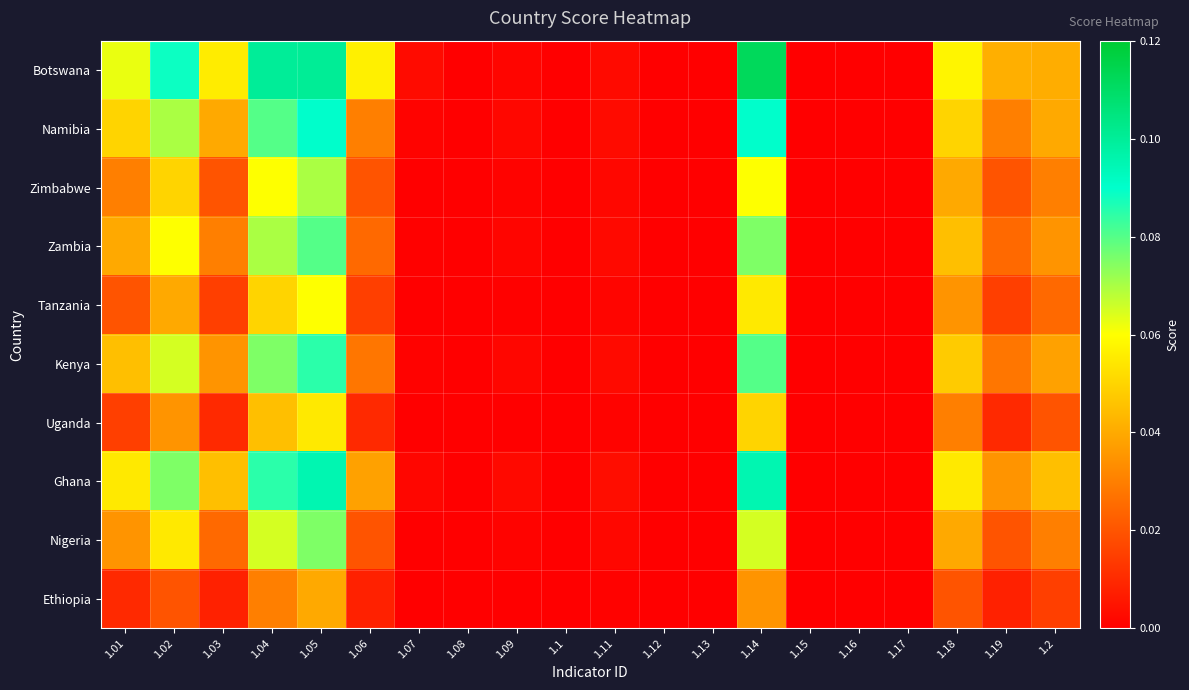

Reading left to right, extract all data points from this chart.

Botswana: 1.01=0.1	1.02=0.1	1.03=0.1	1.04=0.1	1.05=0.1	1.06=0.1	1.07=0.0	1.08=0.0	1.09=0.0	1.1=0.0	1.11=0.0	1.12=0.0	1.13=0.0	1.14=0.1	1.15=0.0	1.16=0.0	1.17=0.0	1.18=0.1	1.19=0.0	1.2=0.0
Namibia: 1.01=0.1	1.02=0.1	1.03=0.0	1.04=0.1	1.05=0.1	1.06=0.0	1.07=0.0	1.08=0.0	1.09=0.0	1.1=0.0	1.11=0.0	1.12=0.0	1.13=0.0	1.14=0.1	1.15=0.0	1.16=0.0	1.17=0.0	1.18=0.1	1.19=0.0	1.2=0.0
Zimbabwe: 1.01=0.0	1.02=0.1	1.03=0.0	1.04=0.1	1.05=0.1	1.06=0.0	1.07=0.0	1.08=0.0	1.09=0.0	1.1=0.0	1.11=0.0	1.12=0.0	1.13=0.0	1.14=0.1	1.15=0.0	1.16=0.0	1.17=0.0	1.18=0.0	1.19=0.0	1.2=0.0
Zambia: 1.01=0.0	1.02=0.1	1.03=0.0	1.04=0.1	1.05=0.1	1.06=0.0	1.07=0.0	1.08=0.0	1.09=0.0	1.1=0.0	1.11=0.0	1.12=0.0	1.13=0.0	1.14=0.1	1.15=0.0	1.16=0.0	1.17=0.0	1.18=0.0	1.19=0.0	1.2=0.0
Tanzania: 1.01=0.0	1.02=0.0	1.03=0.0	1.04=0.1	1.05=0.1	1.06=0.0	1.07=0.0	1.08=0.0	1.09=0.0	1.1=0.0	1.11=0.0	1.12=0.0	1.13=0.0	1.14=0.1	1.15=0.0	1.16=0.0	1.17=0.0	1.18=0.0	1.19=0.0	1.2=0.0
Kenya: 1.01=0.0	1.02=0.1	1.03=0.0	1.04=0.1	1.05=0.1	1.06=0.0	1.07=0.0	1.08=0.0	1.09=0.0	1.1=0.0	1.11=0.0	1.12=0.0	1.13=0.0	1.14=0.1	1.15=0.0	1.16=0.0	1.17=0.0	1.18=0.0	1.19=0.0	1.2=0.0
Uganda: 1.01=0.0	1.02=0.0	1.03=0.0	1.04=0.0	1.05=0.1	1.06=0.0	1.07=0.0	1.08=0.0	1.09=0.0	1.1=0.0	1.11=0.0	1.12=0.0	1.13=0.0	1.14=0.1	1.15=0.0	1.16=0.0	1.17=0.0	1.18=0.0	1.19=0.0	1.2=0.0
Ghana: 1.01=0.1	1.02=0.1	1.03=0.0	1.04=0.1	1.05=0.1	1.06=0.0	1.07=0.0	1.08=0.0	1.09=0.0	1.1=0.0	1.11=0.0	1.12=0.0	1.13=0.0	1.14=0.1	1.15=0.0	1.16=0.0	1.17=0.0	1.18=0.1	1.19=0.0	1.2=0.0
Nigeria: 1.01=0.0	1.02=0.1	1.03=0.0	1.04=0.1	1.05=0.1	1.06=0.0	1.07=0.0	1.08=0.0	1.09=0.0	1.1=0.0	1.11=0.0	1.12=0.0	1.13=0.0	1.14=0.1	1.15=0.0	1.16=0.0	1.17=0.0	1.18=0.0	1.19=0.0	1.2=0.0
Ethiopia: 1.01=0.0	1.02=0.0	1.03=0.0	1.04=0.0	1.05=0.0	1.06=0.0	1.07=0.0	1.08=0.0	1.09=0.0	1.1=0.0	1.11=0.0	1.12=0.0	1.13=0.0	1.14=0.0	1.15=0.0	1.16=0.0	1.17=0.0	1.18=0.0	1.19=0.0	1.2=0.0